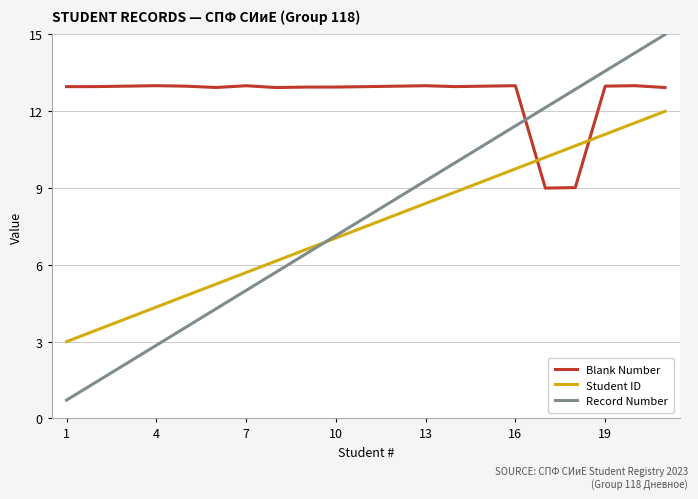

True or false: Blank Number and Record Number intersect in this chart.

True